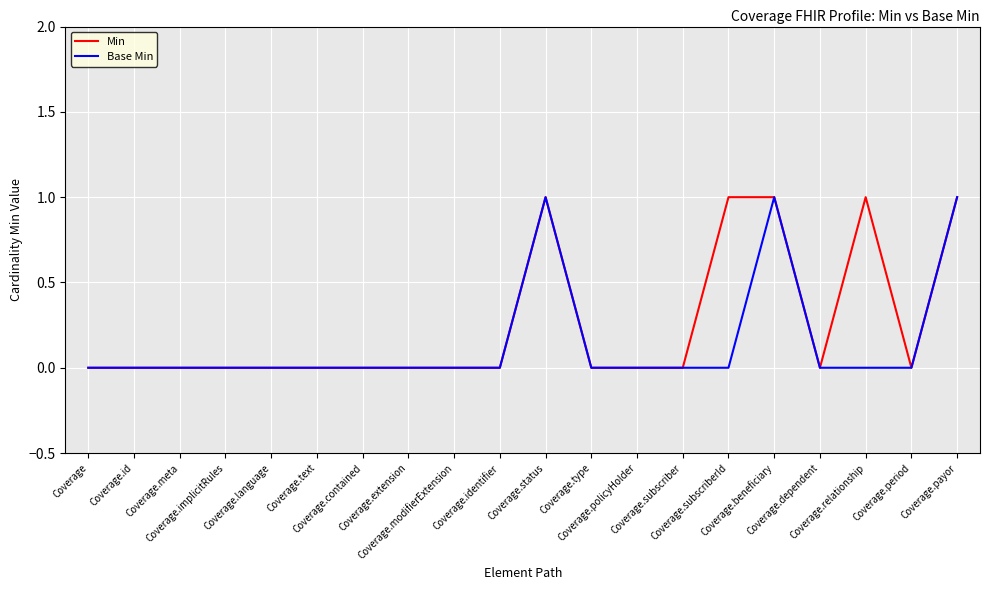

Reading left to right, transcribe all the data shown in this chart.

Min: 0	0	0	0	0	0	0	0	0	0	1	0	0	0	1	1	0	1	0	1
Base Min: 0	0	0	0	0	0	0	0	0	0	1	0	0	0	0	1	0	0	0	1